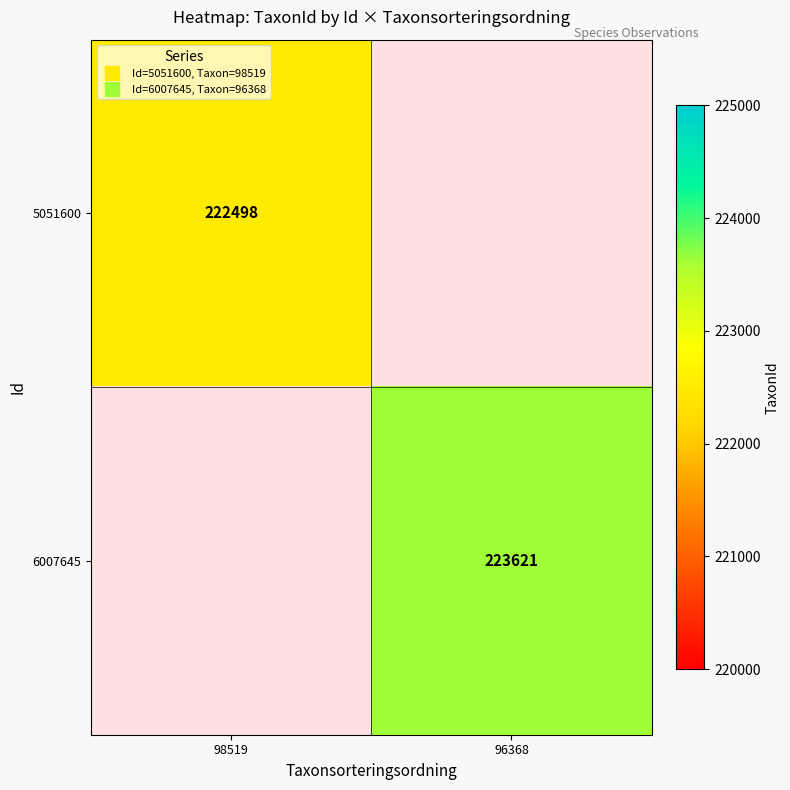

Is the value of 5051600 at 98519 greater than the value of 6007645 at 96368?

No